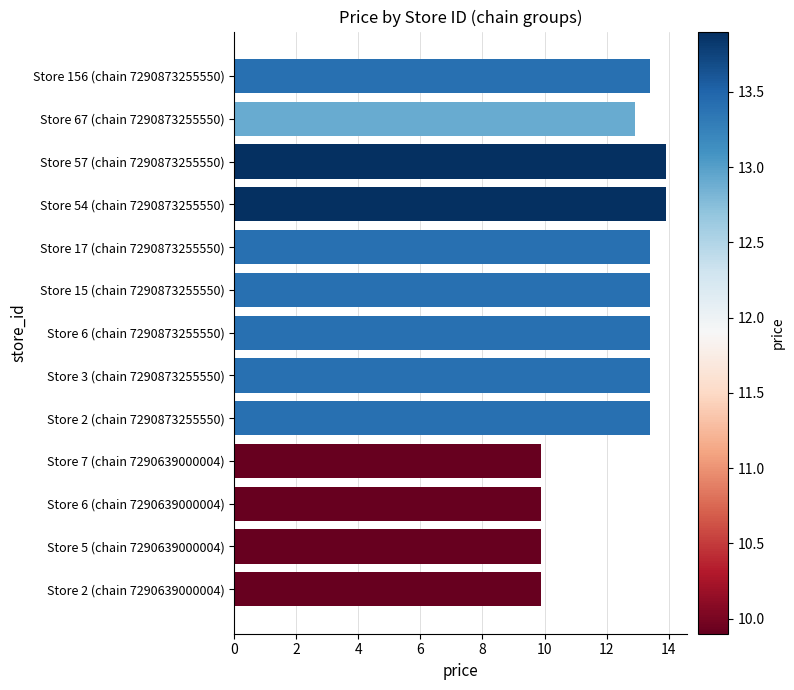

How many values exceed 13?

8